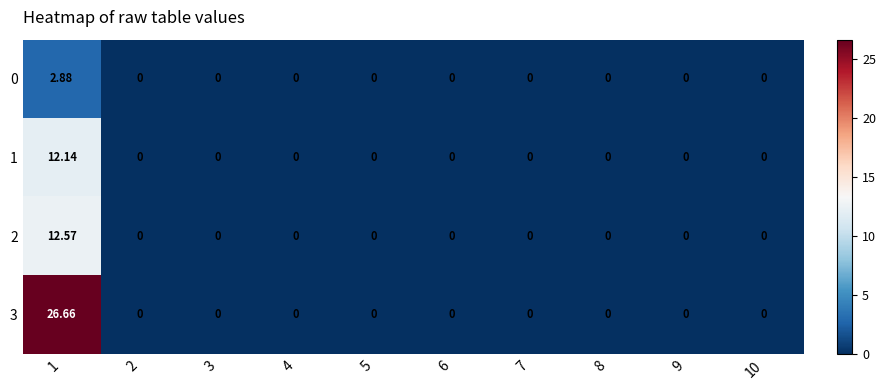

Is the value of 3 at 4 greater than the value of 0 at 1?

No